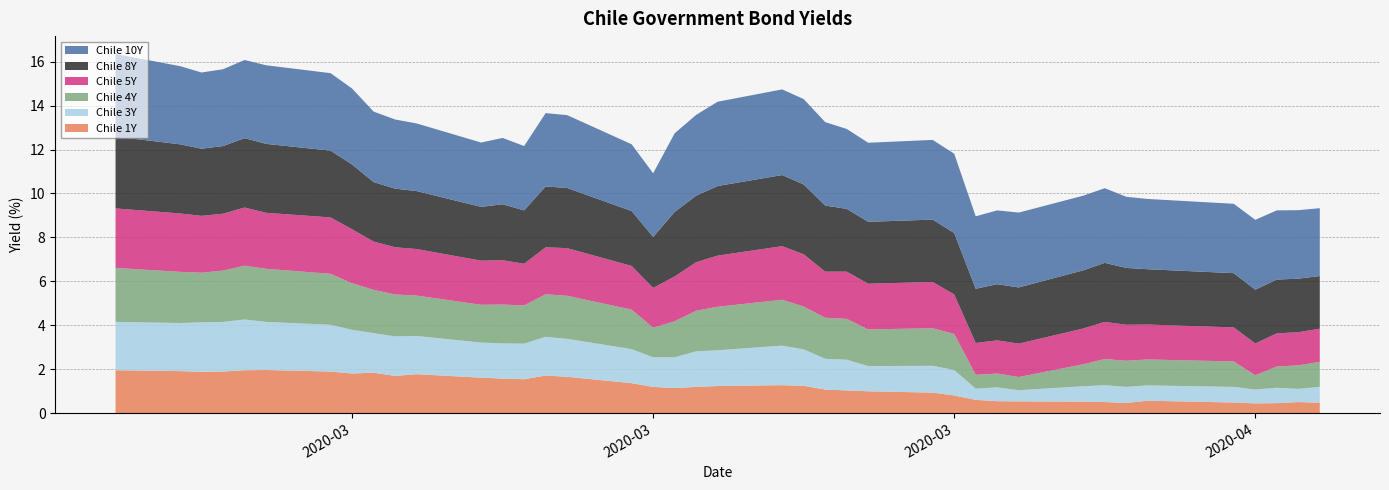

Reading right to left, transcribe all the data shown in this chart.

Chile 1Y: 2020-04-17=0.5	2020-04-16=0.5	2020-04-15=0.5	2020-04-14=0.4	2020-04-13=0.5	2020-04-09=0.6	2020-04-08=0.5	2020-04-07=0.5	2020-04-06=0.5	2020-04-03=0.5	2020-04-02=0.5	2020-04-01=0.6	2020-03-31=0.8	2020-03-30=0.9	2020-03-27=1.0	2020-03-26=1.0	2020-03-25=1.1	2020-03-24=1.2	2020-03-23=1.3	2020-03-20=1.2	2020-03-19=1.2	2020-03-18=1.1	2020-03-17=1.2	2020-03-16=1.4	2020-03-13=1.6	2020-03-12=1.7	2020-03-11=1.5	2020-03-10=1.6	2020-03-09=1.6	2020-03-06=1.8	2020-03-05=1.7	2020-03-04=1.8	2020-03-03=1.8	2020-03-02=1.9	2020-02-28=2.0	2020-02-27=1.9	2020-02-26=1.9	2020-02-25=1.9	2020-02-24=1.9	2020-02-21=1.9
Chile 3Y: 2020-04-17=0.7	2020-04-16=0.6	2020-04-15=0.7	2020-04-14=0.6	2020-04-13=0.7	2020-04-09=0.7	2020-04-08=0.7	2020-04-07=0.8	2020-04-06=0.7	2020-04-03=0.5	2020-04-02=0.6	2020-04-01=0.5	2020-03-31=1.2	2020-03-30=1.2	2020-03-27=1.1	2020-03-26=1.4	2020-03-25=1.4	2020-03-24=1.7	2020-03-23=1.8	2020-03-20=1.6	2020-03-19=1.6	2020-03-18=1.4	2020-03-17=1.4	2020-03-16=1.6	2020-03-13=1.7	2020-03-12=1.8	2020-03-11=1.6	2020-03-10=1.6	2020-03-09=1.6	2020-03-06=1.7	2020-03-05=1.8	2020-03-04=1.8	2020-03-03=2.0	2020-03-02=2.1	2020-02-28=2.2	2020-02-27=2.3	2020-02-26=2.3	2020-02-25=2.2	2020-02-24=2.2	2020-02-21=2.2
Chile 4Y: 2020-04-17=1.1	2020-04-16=1.1	2020-04-15=1.0	2020-04-14=0.7	2020-04-13=1.2	2020-04-09=1.2	2020-04-08=1.2	2020-04-07=1.2	2020-04-06=1.0	2020-04-03=0.6	2020-04-02=0.6	2020-04-01=0.6	2020-03-31=1.6	2020-03-30=1.7	2020-03-27=1.7	2020-03-26=1.9	2020-03-25=1.9	2020-03-24=1.9	2020-03-23=2.1	2020-03-20=2.0	2020-03-19=1.9	2020-03-18=1.6	2020-03-17=1.4	2020-03-16=1.8	2020-03-13=2.0	2020-03-12=1.9	2020-03-11=1.7	2020-03-10=1.8	2020-03-09=1.7	2020-03-06=1.8	2020-03-05=1.9	2020-03-04=2.0	2020-03-03=2.1	2020-03-02=2.3	2020-02-28=2.4	2020-02-27=2.5	2020-02-26=2.3	2020-02-25=2.3	2020-02-24=2.3	2020-02-21=2.5
Chile 5Y: 2020-04-17=1.5	2020-04-16=1.5	2020-04-15=1.5	2020-04-14=1.4	2020-04-13=1.6	2020-04-09=1.6	2020-04-08=1.6	2020-04-07=1.7	2020-04-06=1.6	2020-04-03=1.5	2020-04-02=1.5	2020-04-01=1.4	2020-03-31=1.8	2020-03-30=2.1	2020-03-27=2.1	2020-03-26=2.1	2020-03-25=2.1	2020-03-24=2.4	2020-03-23=2.4	2020-03-20=2.3	2020-03-19=2.2	2020-03-18=2.0	2020-03-17=1.8	2020-03-16=2.0	2020-03-13=2.2	2020-03-12=2.1	2020-03-11=1.9	2020-03-10=2.0	2020-03-09=2.0	2020-03-06=2.1	2020-03-05=2.1	2020-03-04=2.2	2020-03-03=2.5	2020-03-02=2.6	2020-02-28=2.5	2020-02-27=2.6	2020-02-26=2.6	2020-02-25=2.6	2020-02-24=2.7	2020-02-21=2.7
Chile 8Y: 2020-04-17=2.4	2020-04-16=2.4	2020-04-15=2.5	2020-04-14=2.5	2020-04-13=2.5	2020-04-09=2.5	2020-04-08=2.6	2020-04-07=2.7	2020-04-06=2.6	2020-04-03=2.6	2020-04-02=2.6	2020-04-01=2.5	2020-03-31=2.8	2020-03-30=2.8	2020-03-27=2.8	2020-03-26=2.9	2020-03-25=3.0	2020-03-24=3.2	2020-03-23=3.2	2020-03-20=3.2	2020-03-19=3.0	2020-03-18=2.9	2020-03-17=2.3	2020-03-16=2.5	2020-03-13=2.7	2020-03-12=2.8	2020-03-11=2.4	2020-03-10=2.5	2020-03-09=2.5	2020-03-06=2.6	2020-03-05=2.7	2020-03-04=2.7	2020-03-03=3.0	2020-03-02=3.0	2020-02-28=3.1	2020-02-27=3.2	2020-02-26=3.1	2020-02-25=3.1	2020-02-24=3.1	2020-02-21=3.3
Chile 10Y: 2020-04-17=3.1	2020-04-16=3.1	2020-04-15=3.1	2020-04-14=3.2	2020-04-13=3.2	2020-04-09=3.2	2020-04-08=3.2	2020-04-07=3.4	2020-04-06=3.4	2020-04-03=3.4	2020-04-02=3.4	2020-04-01=3.3	2020-03-31=3.6	2020-03-30=3.6	2020-03-27=3.6	2020-03-26=3.6	2020-03-25=3.8	2020-03-24=3.9	2020-03-23=3.9	2020-03-20=3.8	2020-03-19=3.7	2020-03-18=3.6	2020-03-17=2.9	2020-03-16=3.0	2020-03-13=3.3	2020-03-12=3.3	2020-03-11=2.9	2020-03-10=3.0	2020-03-09=2.9	2020-03-06=3.1	2020-03-05=3.1	2020-03-04=3.2	2020-03-03=3.5	2020-03-02=3.5	2020-02-28=3.6	2020-02-27=3.6	2020-02-26=3.5	2020-02-25=3.5	2020-02-24=3.6	2020-02-21=3.8